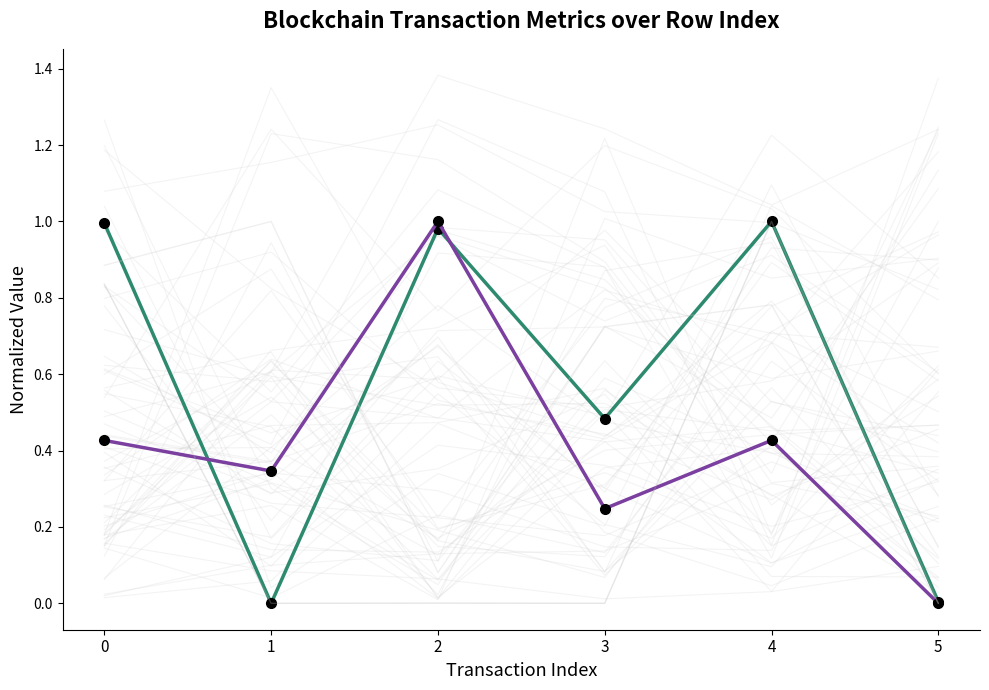

How many interior local peaks does the cumulativeGasUsed series have?

2